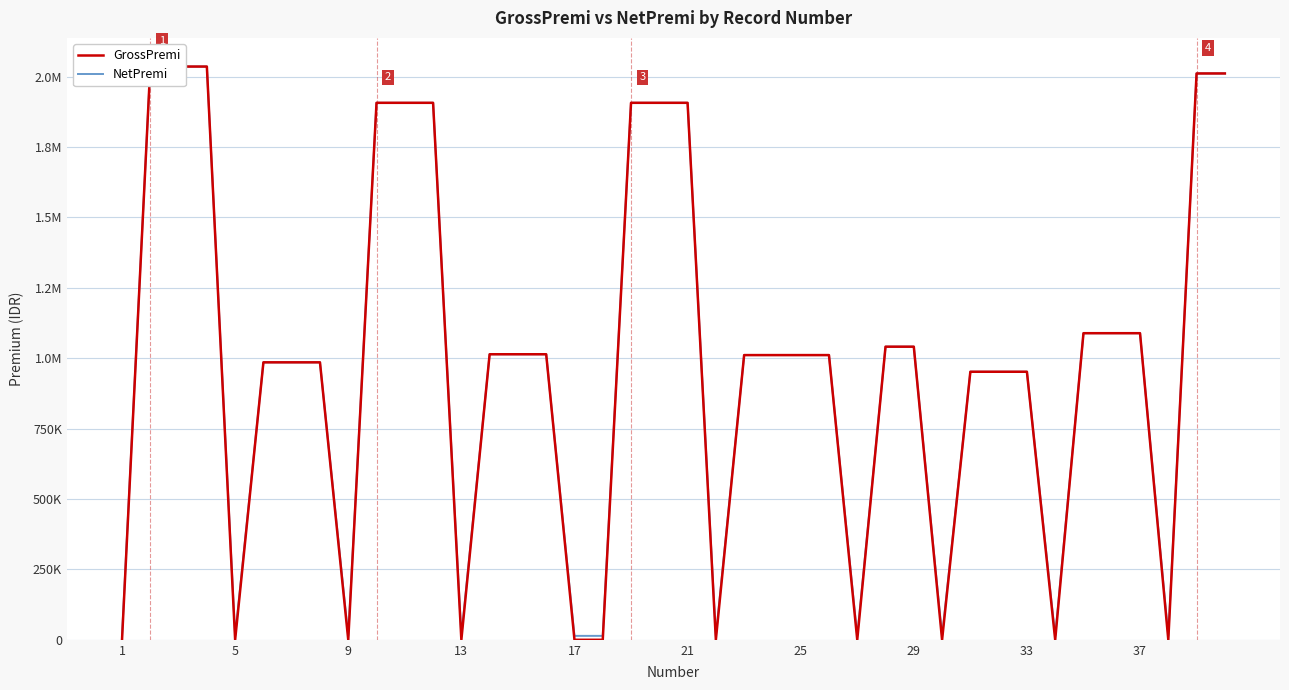

What are all the series names shown in the legend?

GrossPremi, NetPremi